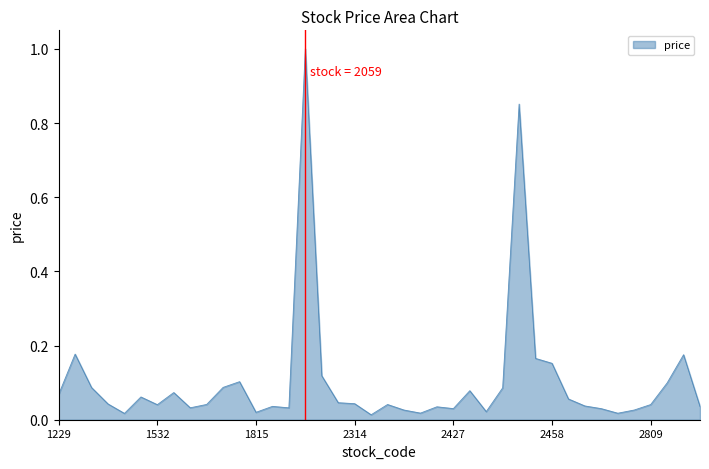

What is the maximum value shown in the chart?

1.0